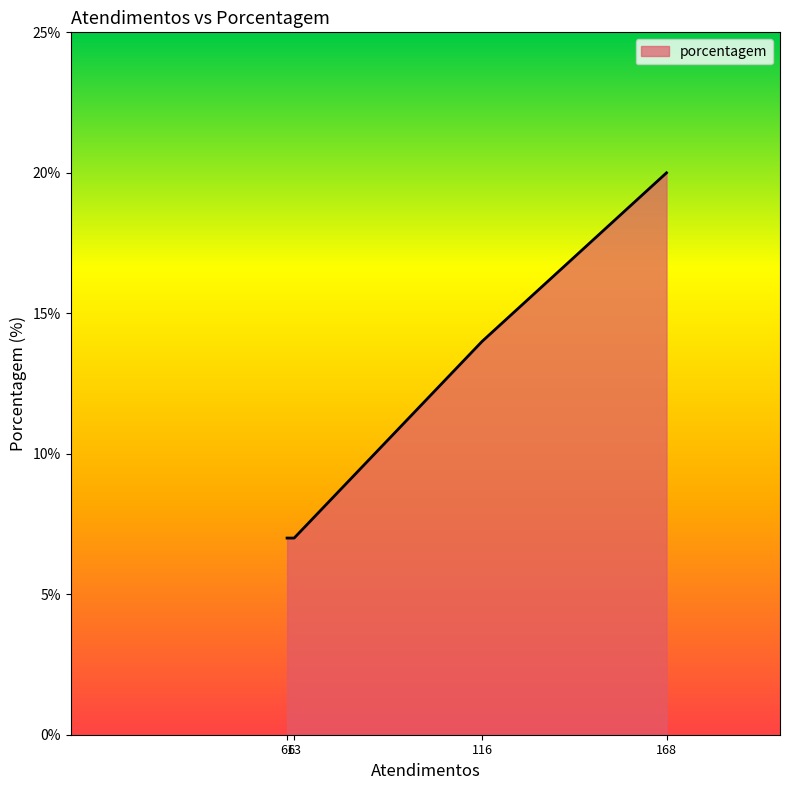

What is the greatest value displayed?

20